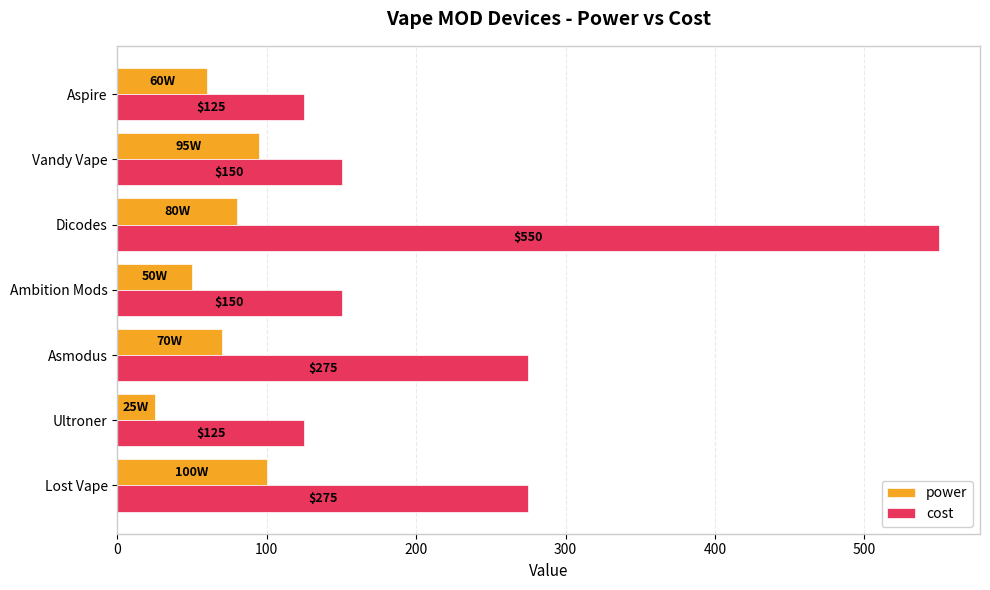

Which series has the largest total across all categories?

cost